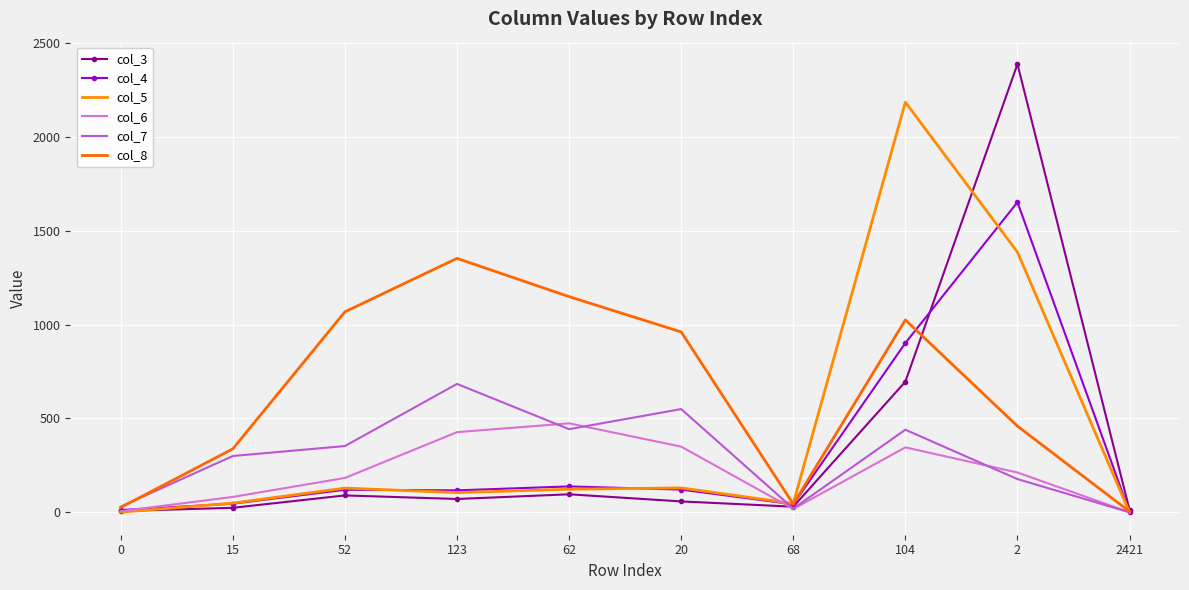

List the series in order of their peak value, highest first.

col_3, col_5, col_4, col_8, col_7, col_6